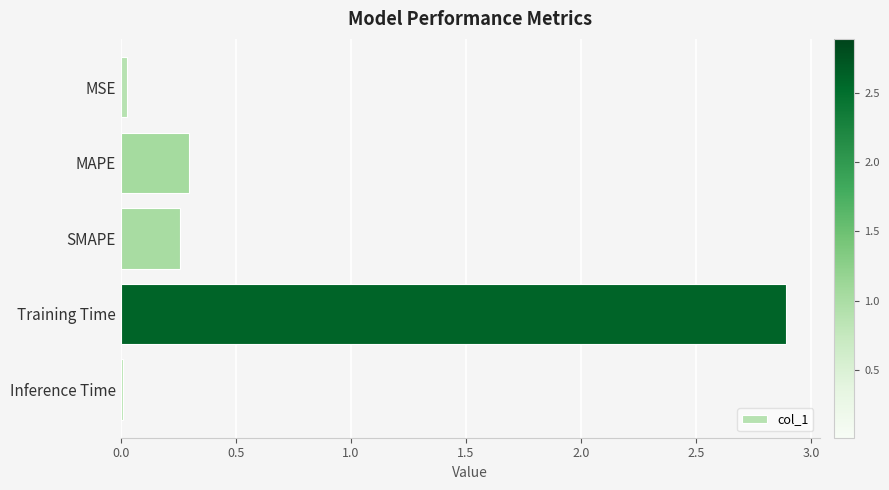

Which has a higher value, SMAPE or Inference Time?

SMAPE